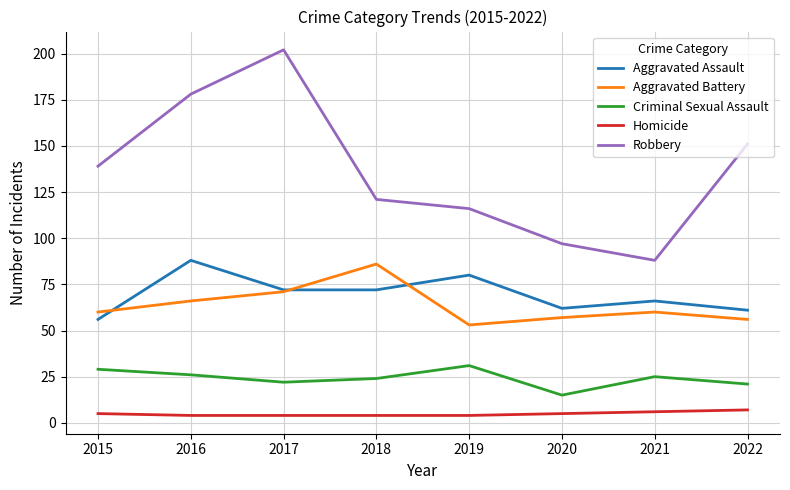

True or false: Homicide has a value of 5 at 2020.

True